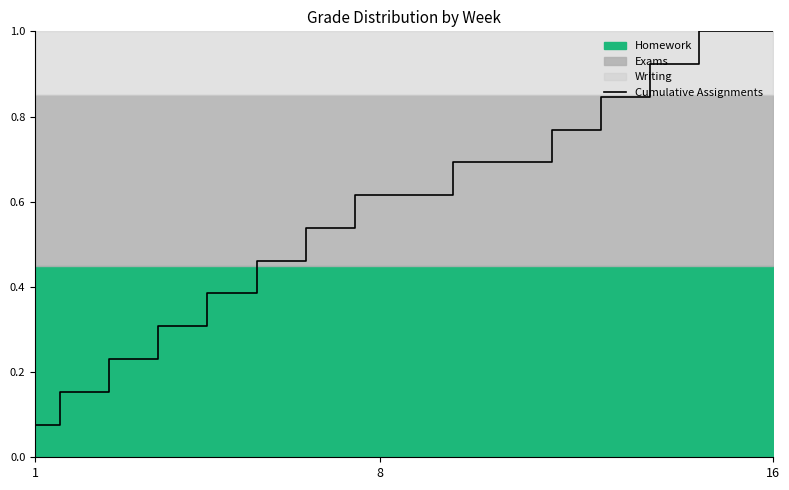

Reading left to right, transcribe all the data shown in this chart.

0.1	0.2	0.2	0.3	0.4	0.5	0.5	0.6	0.6	0.7	0.7	0.8	0.8	0.9	1.0	1.0